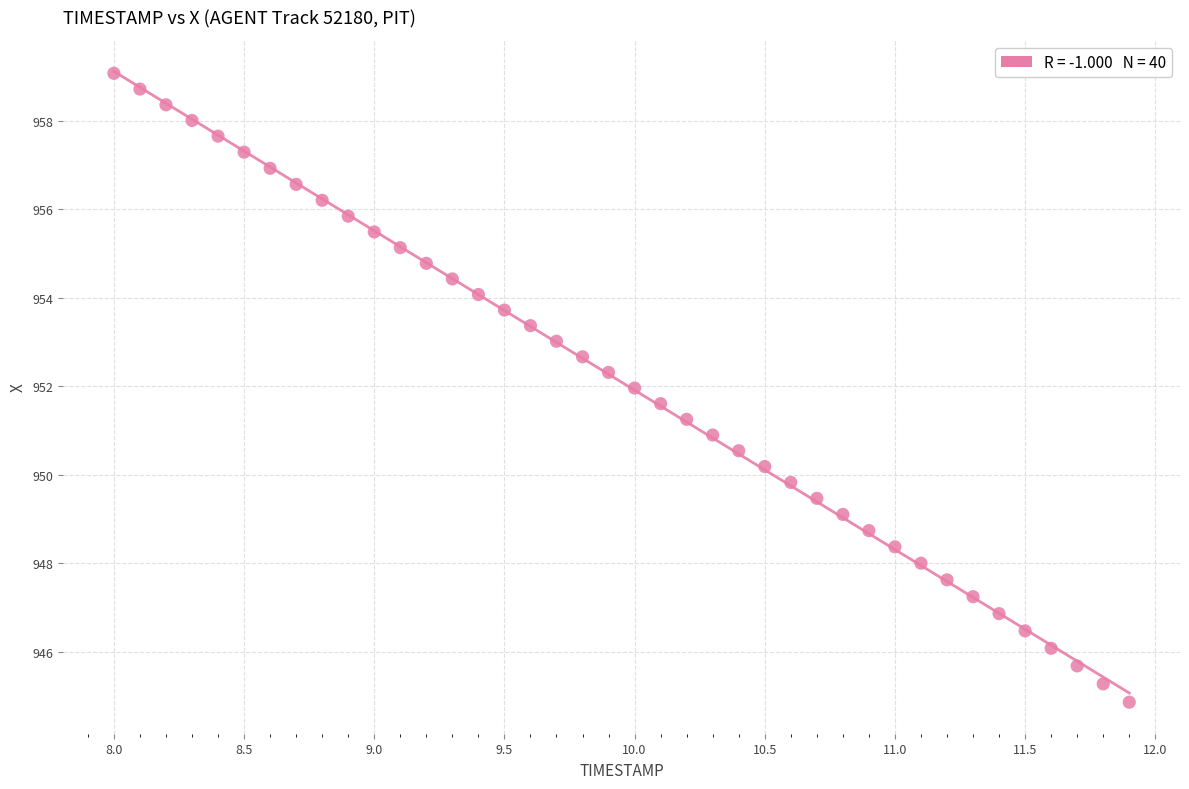

What is the range of Y values (max minus min)?

14.2